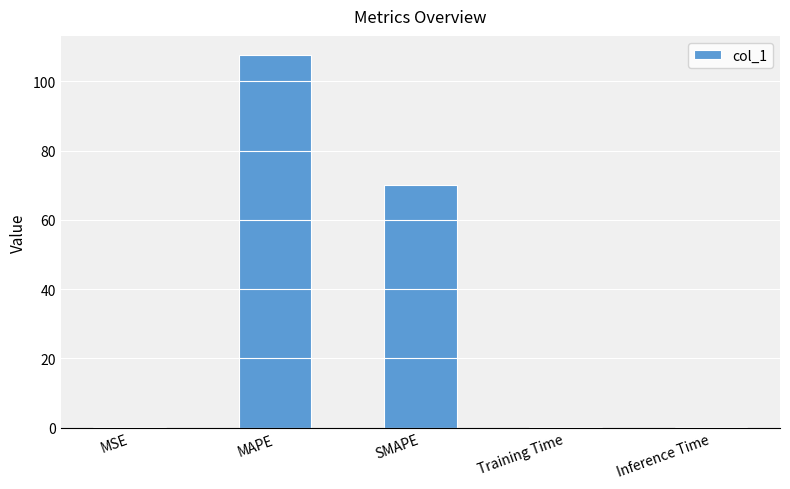

What is the sum of all values?

178.3